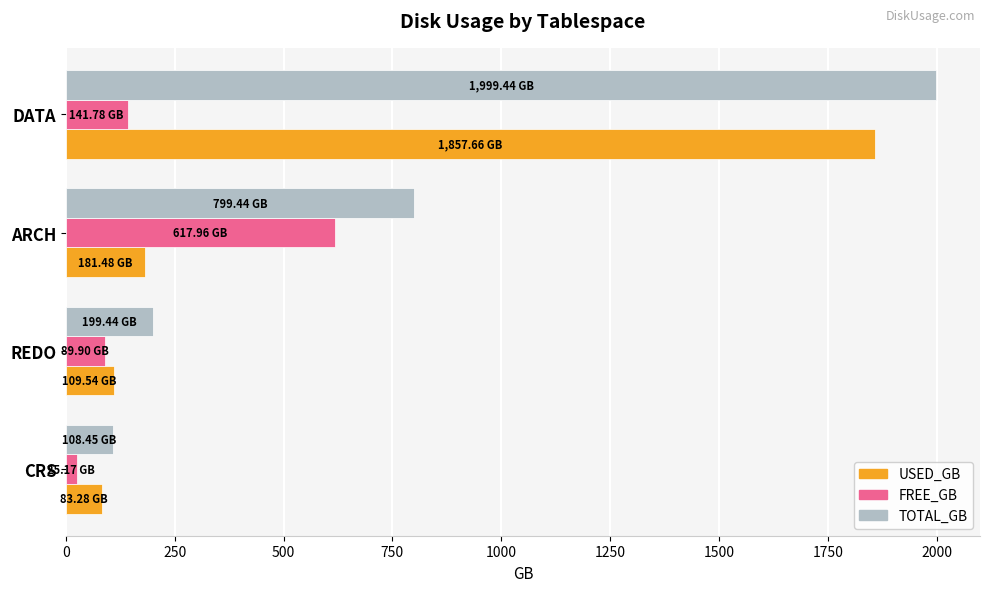

What is the sum of the USED_GB values at ARCH and REDO?

291.0